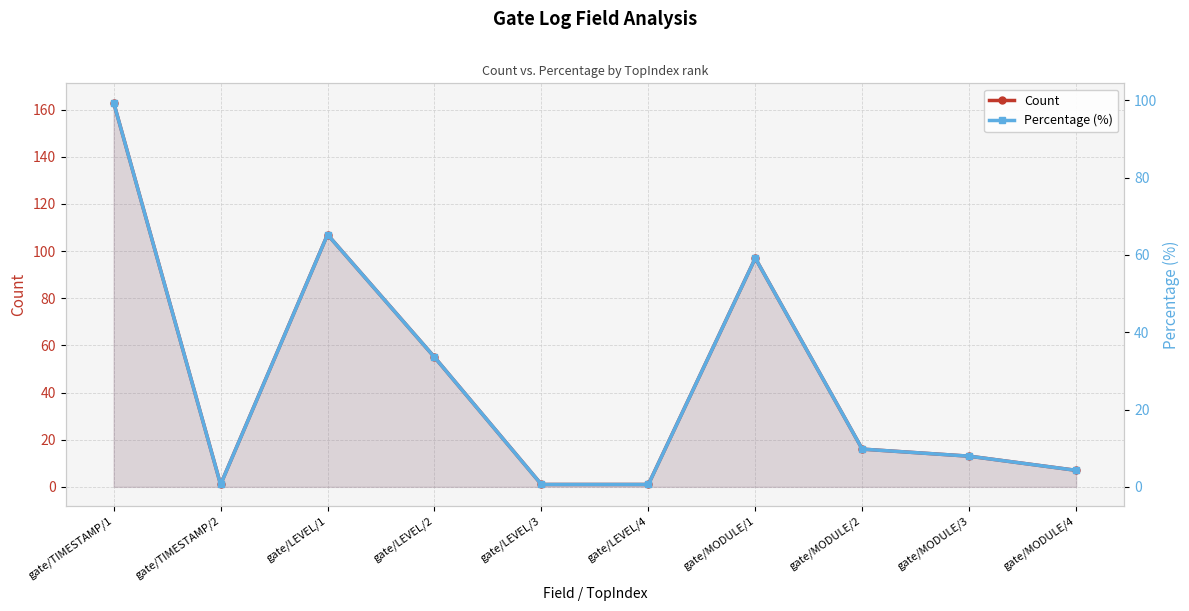

At which category is the sum across all series the highest?

gate/TIMESTAMP/1